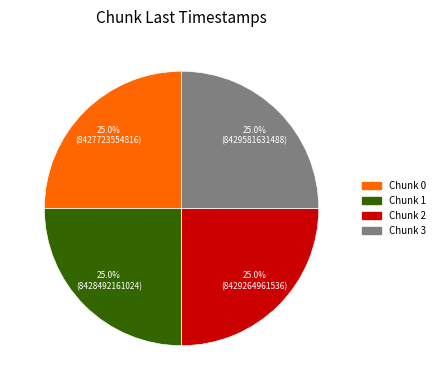

Is there any slice that represents more than half of the pie?

No